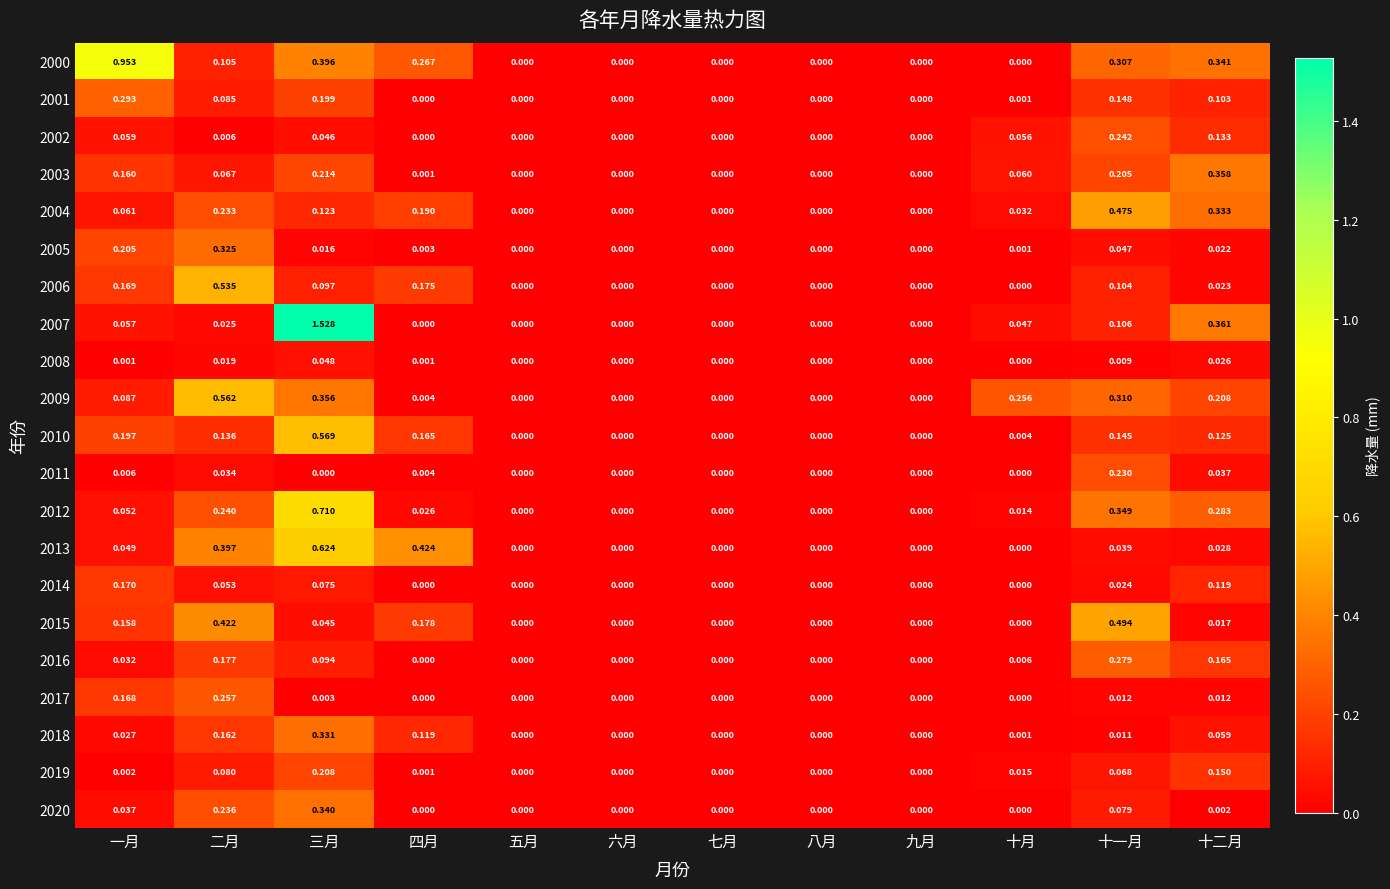

Rank the series at 三月 from lowest to highest value.

2011, 2017, 2005, 2015, 2002, 2008, 2014, 2016, 2006, 2004, 2001, 2019, 2003, 2018, 2020, 2009, 2000, 2010, 2013, 2012, 2007